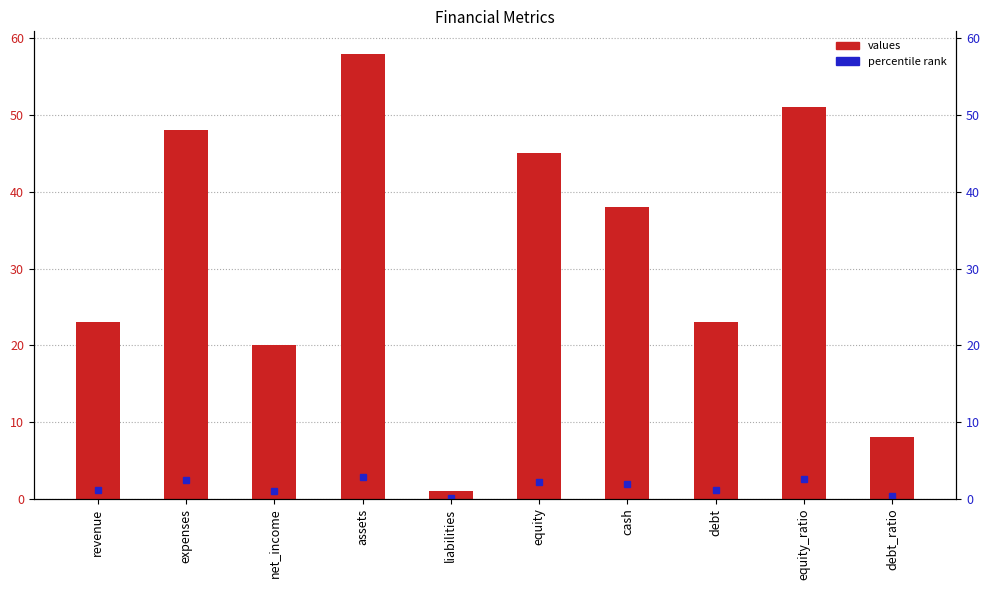

List the labels in order of value, largest first.

assets, equity_ratio, expenses, equity, cash, revenue, debt, net_income, debt_ratio, liabilities